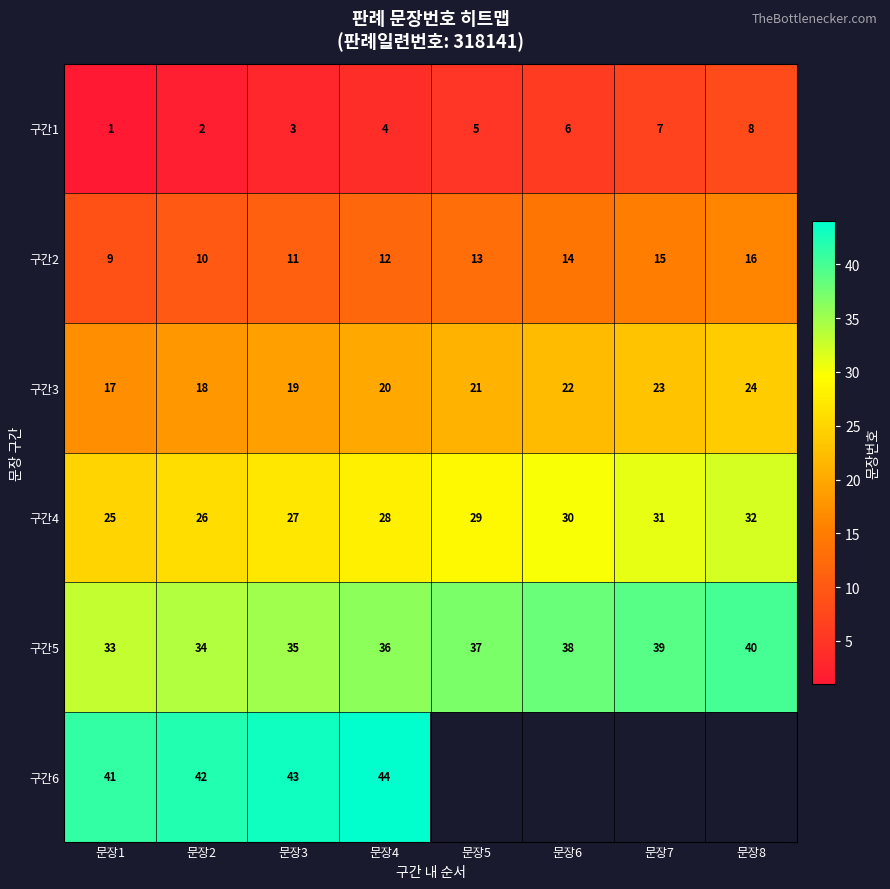

At which label does 구간2 reach its minimum?

문장1